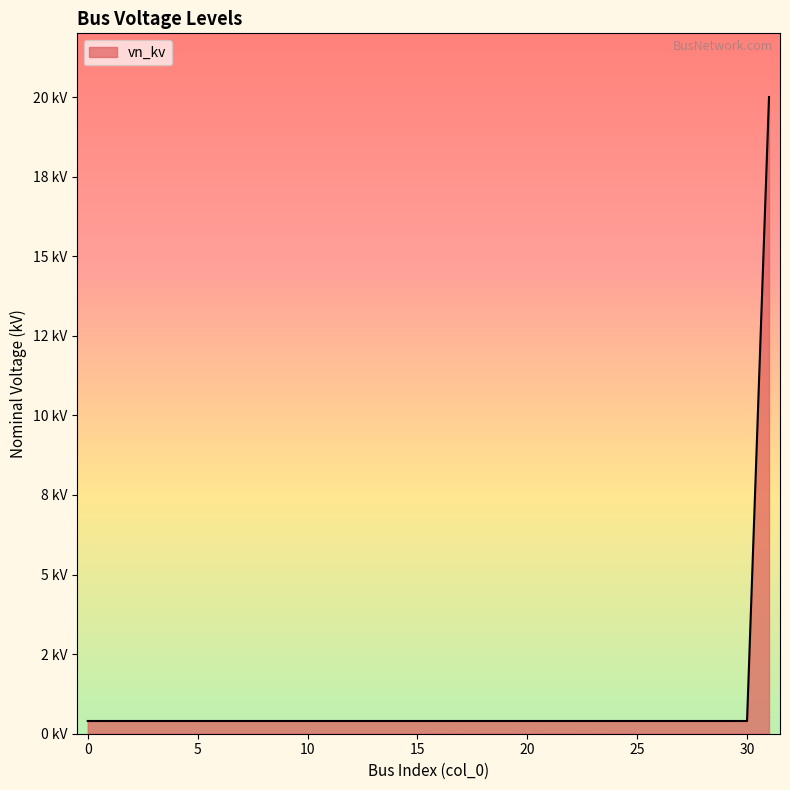

What is the value of the 1st point from the left?

0.4